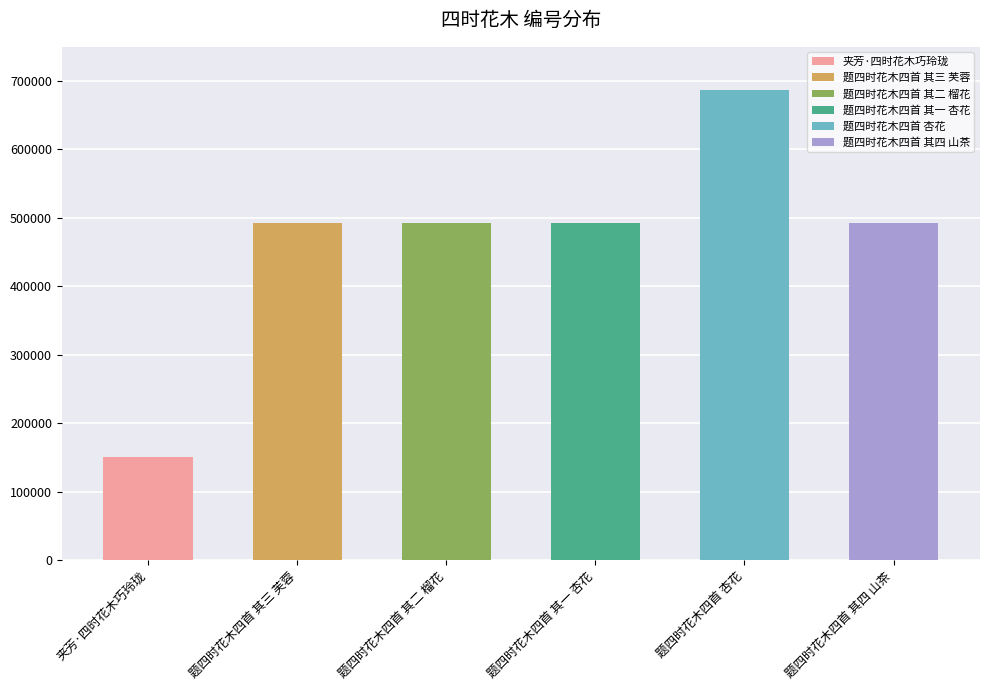

The value at 题四时花木四首 其三 芙蓉 is 492770. True or false?

True